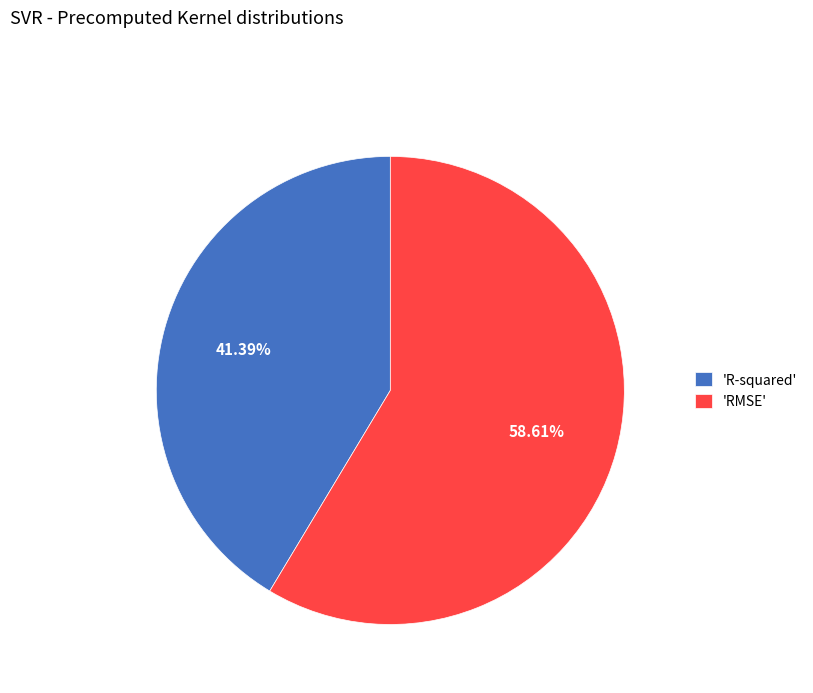

Does any single category account for the majority?

Yes